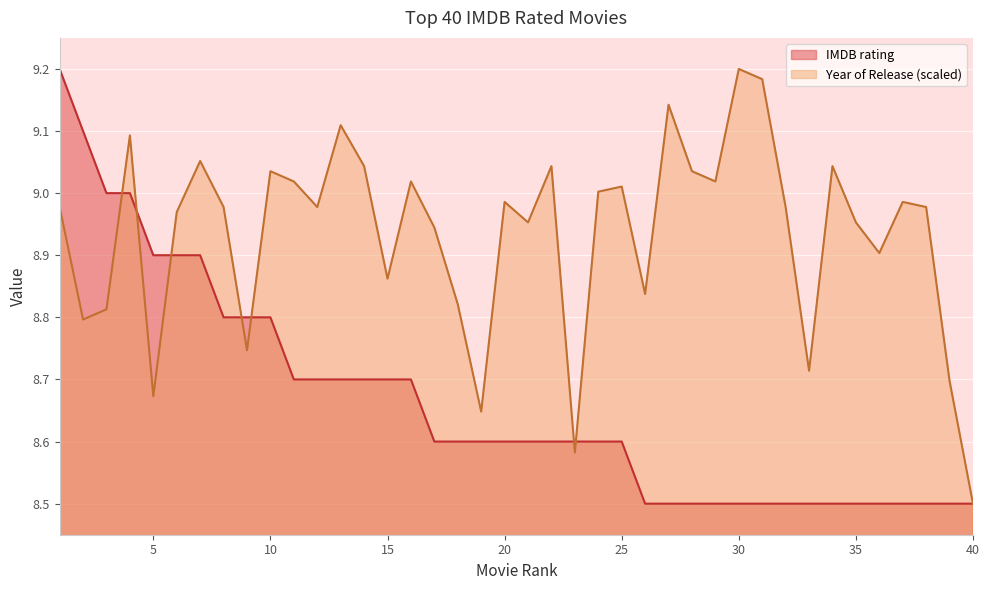

Reading left to right, list all the values displayed in this chart.

IMDB rating: 9.2	9.1	9.0	9.0	8.9	8.9	8.9	8.8	8.8	8.8	8.7	8.7	8.7	8.7	8.7	8.7	8.6	8.6	8.6	8.6	8.6	8.6	8.6	8.6	8.6	8.5	8.5	8.5	8.5	8.5	8.5	8.5	8.5	8.5	8.5	8.5	8.5	8.5	8.5	8.5
Year of Release (normalized): 9.0	8.8	8.8	9.1	8.7	9.0	9.1	9.0	8.7	9.0	9.0	9.0	9.1	9.0	8.9	9.0	8.9	8.8	8.6	9.0	9.0	9.0	8.6	9.0	9.0	8.8	9.1	9.0	9.0	9.2	9.2	9.0	8.7	9.0	9.0	8.9	9.0	9.0	8.7	8.5